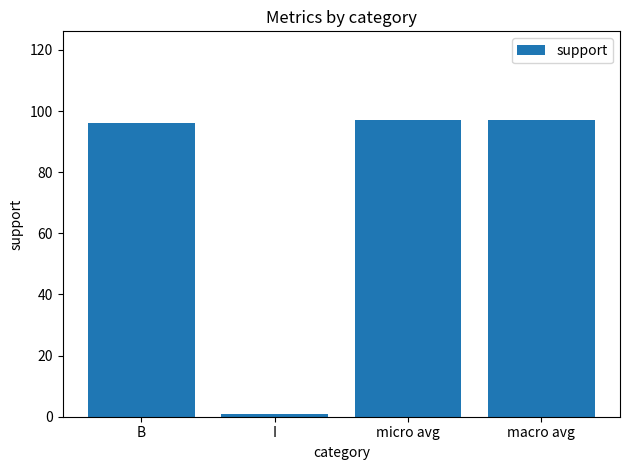

Between micro avg and I, which is larger?

micro avg